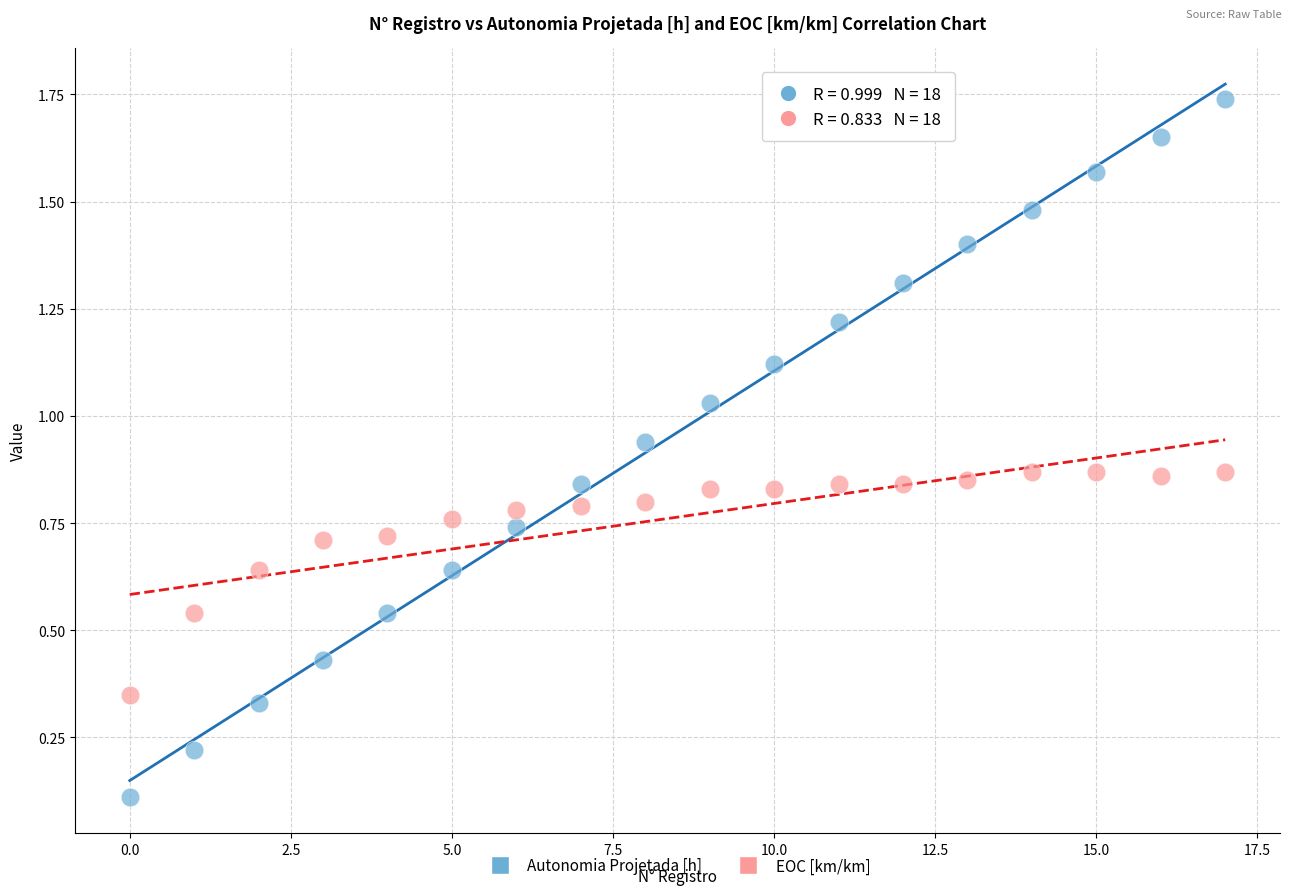

What are all the series names shown in the legend?

Autonomia Projetada [h], EOC [km/km]